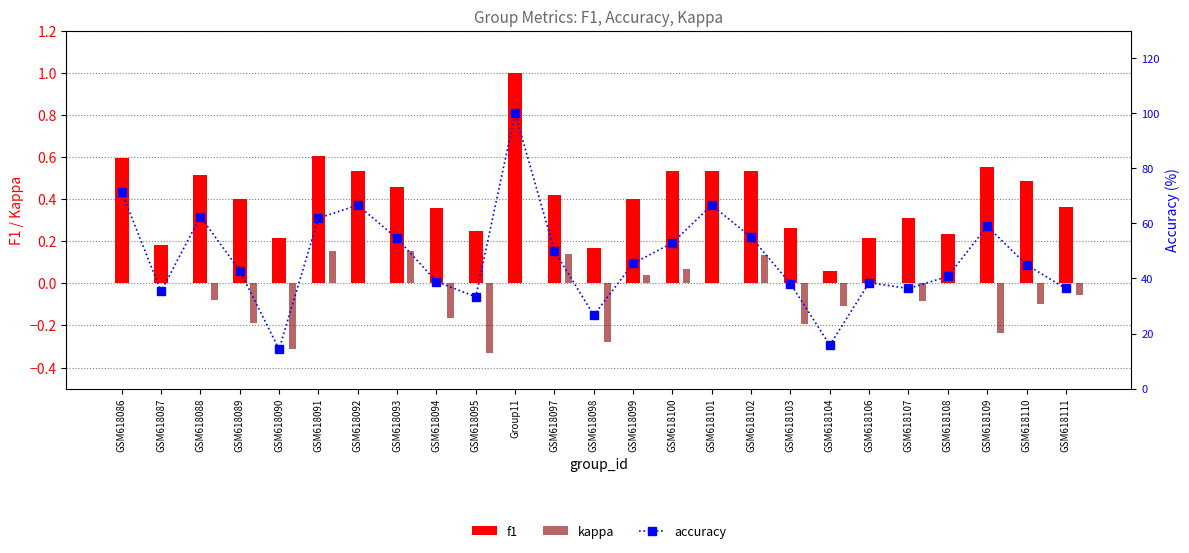

The f1 series shows 0.8 at GSM618110. True or false?

False